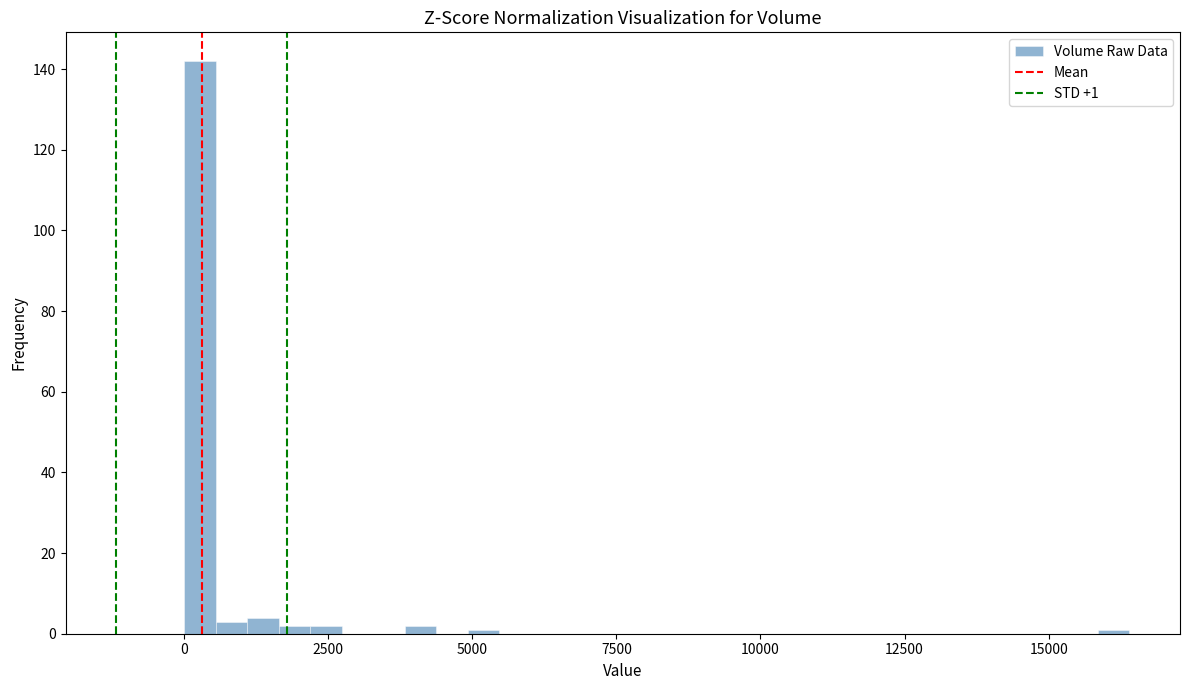

Around what value on the x-axis is the tallest bar? Give the approximate position of its centre, as read against the axis.

500